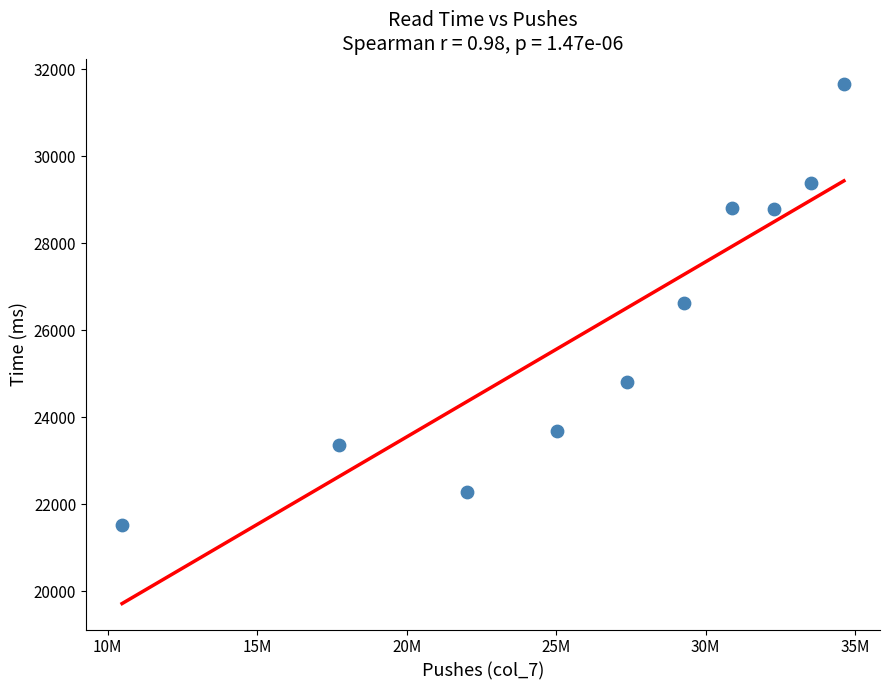

What is the range of Y values (max minus min)?

10137